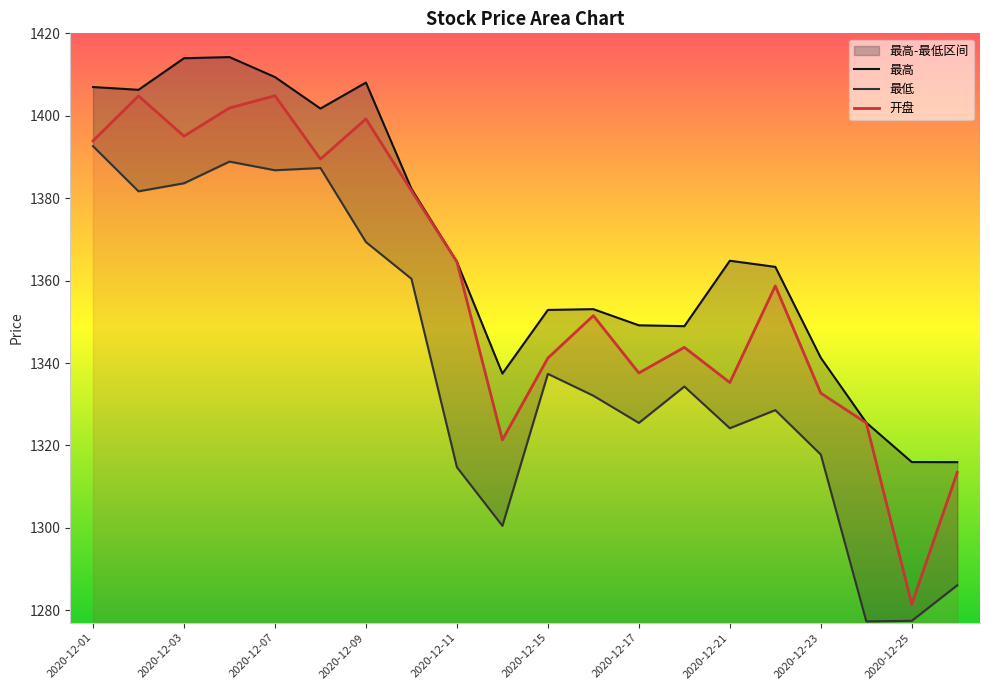

What is the value of the 开盘 point at the 12th from the left?

1351.5